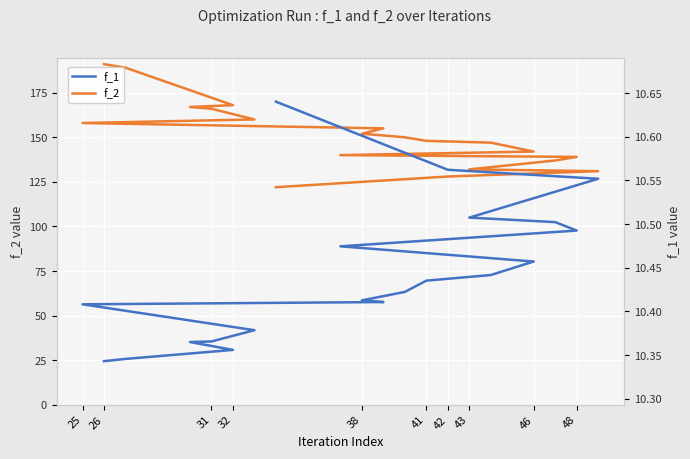

True or false: f_2 has a value of 128 at 42.

True